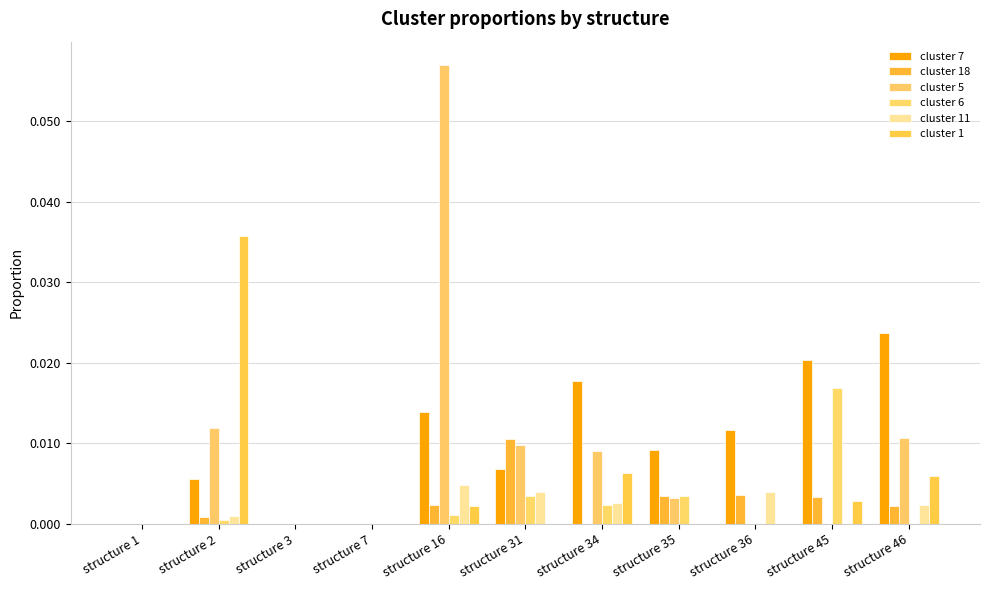

The cluster 11 series shows 0.0 at structure 35. True or false?

True